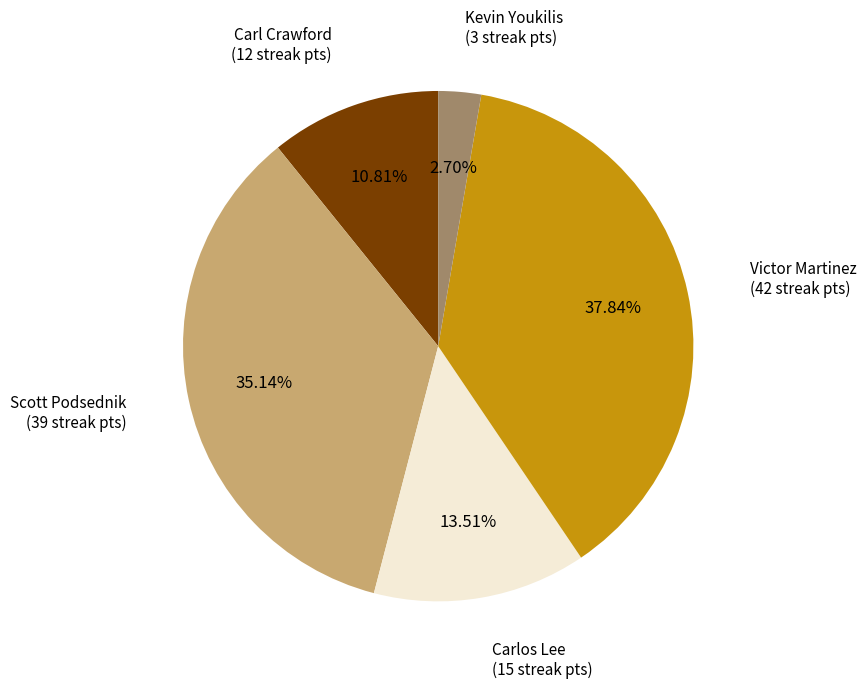

How many slices are in this pie chart?

5